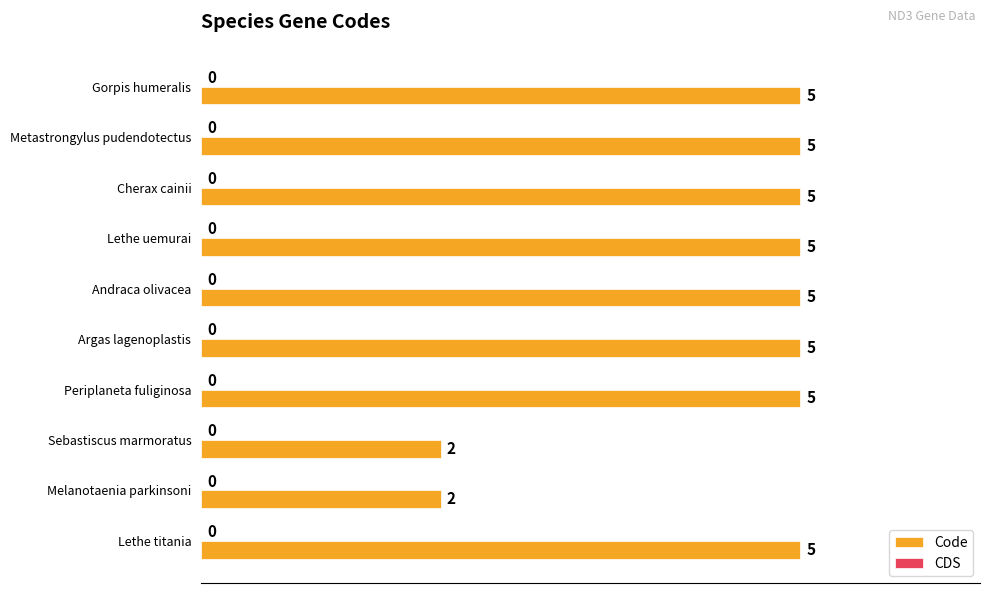

What is the approximate value at Lethe titania?

5